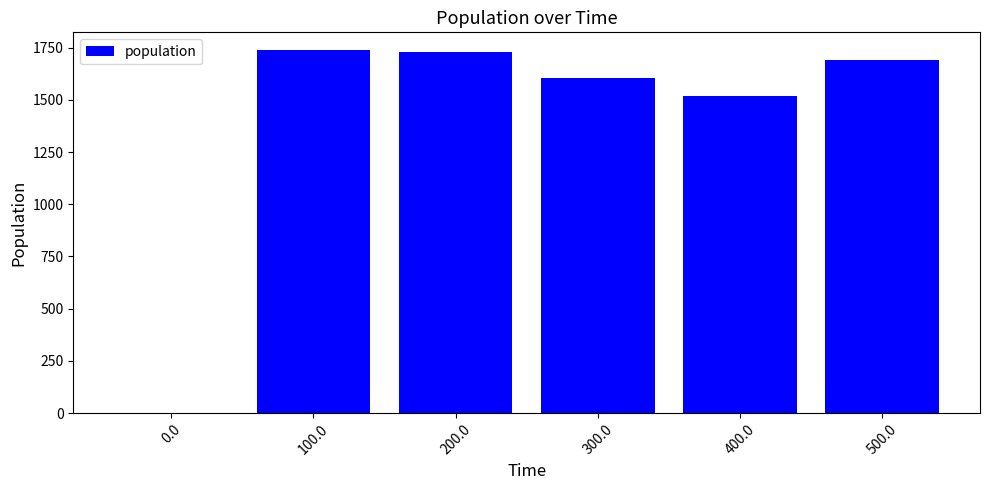

At which label is the value closest to 868?

400.0